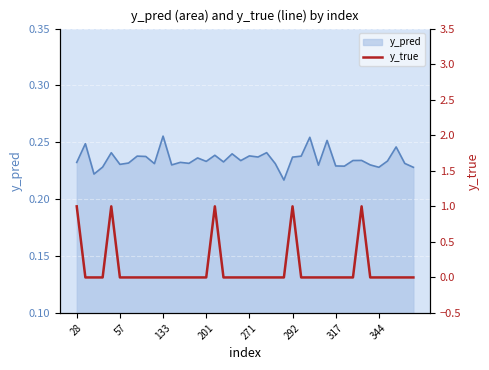

Is it true that the value at 23 is 1?

False